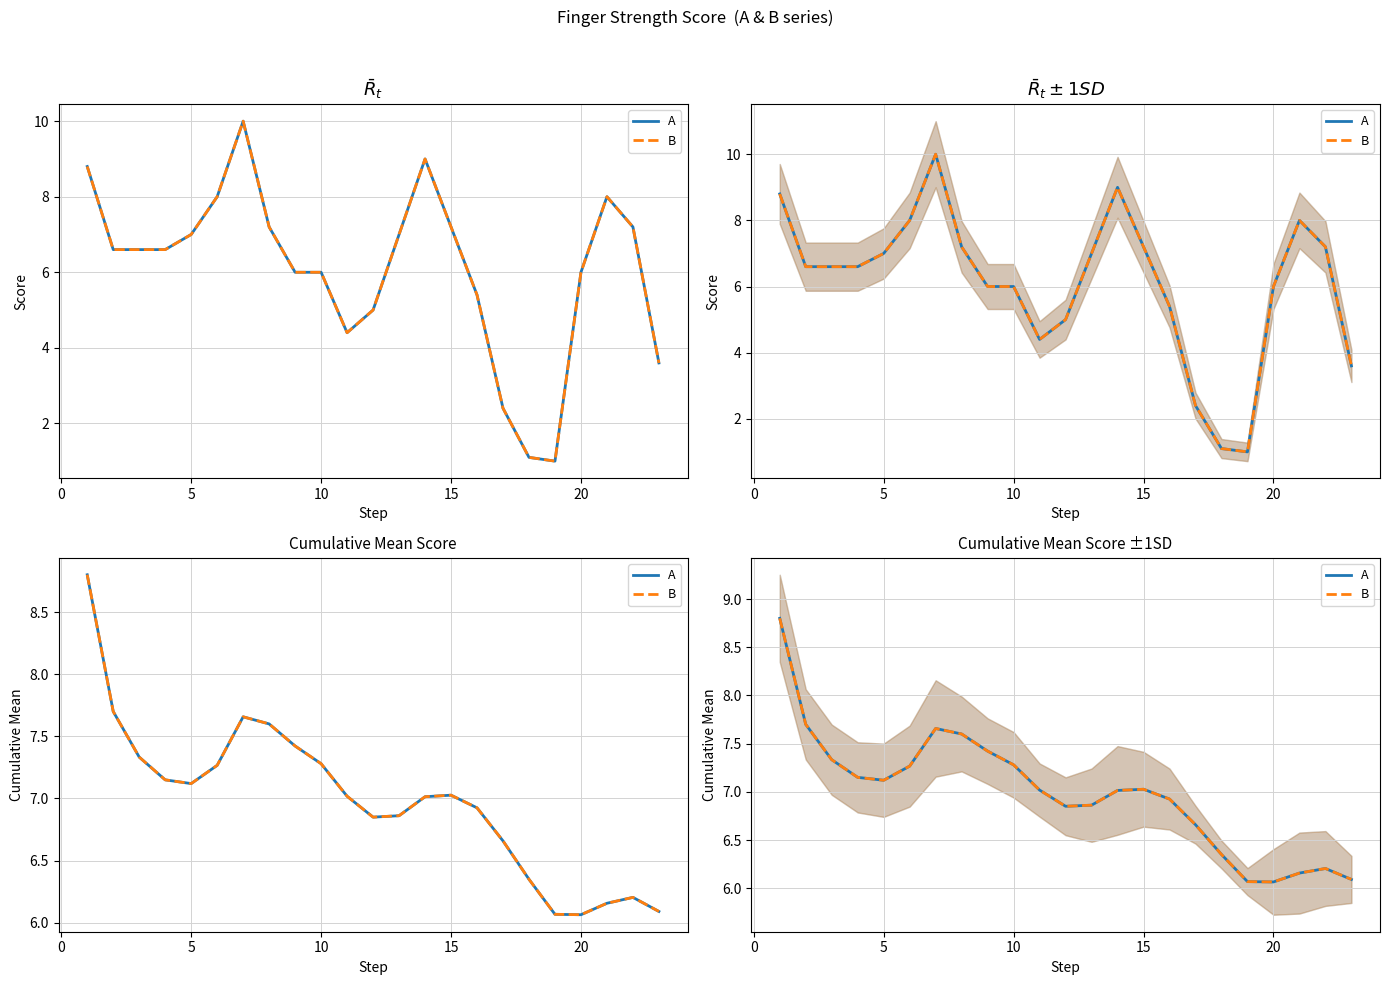

What is the highest value of the B series?

8.8